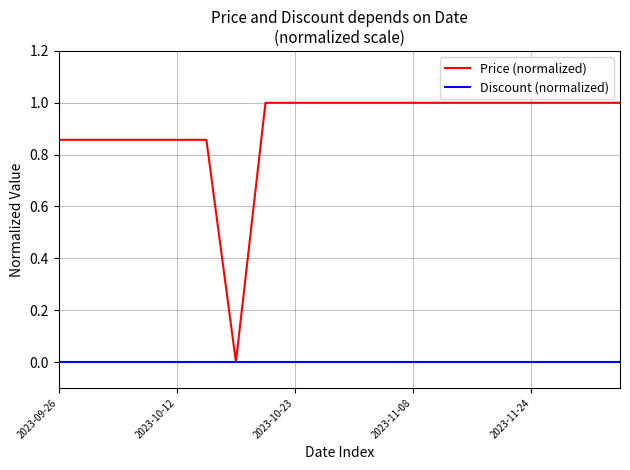

How many categories are shown in the chart?

20